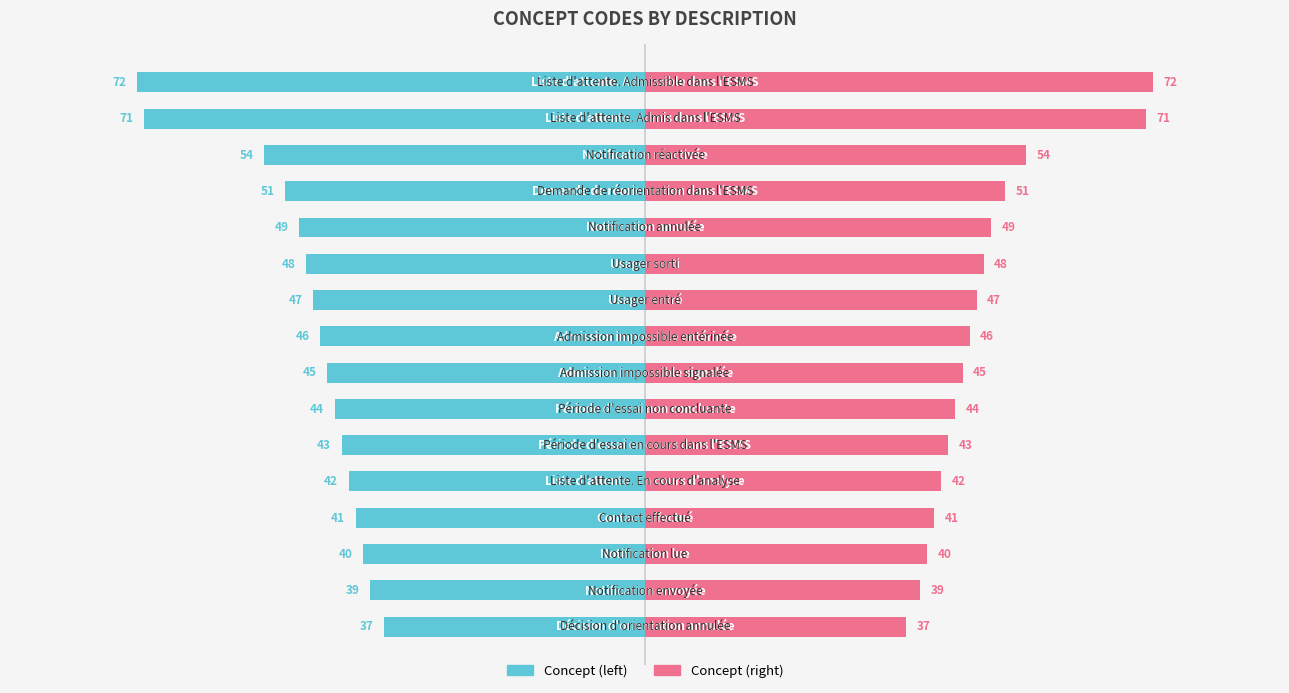

Count the number of data series in this chart.

2